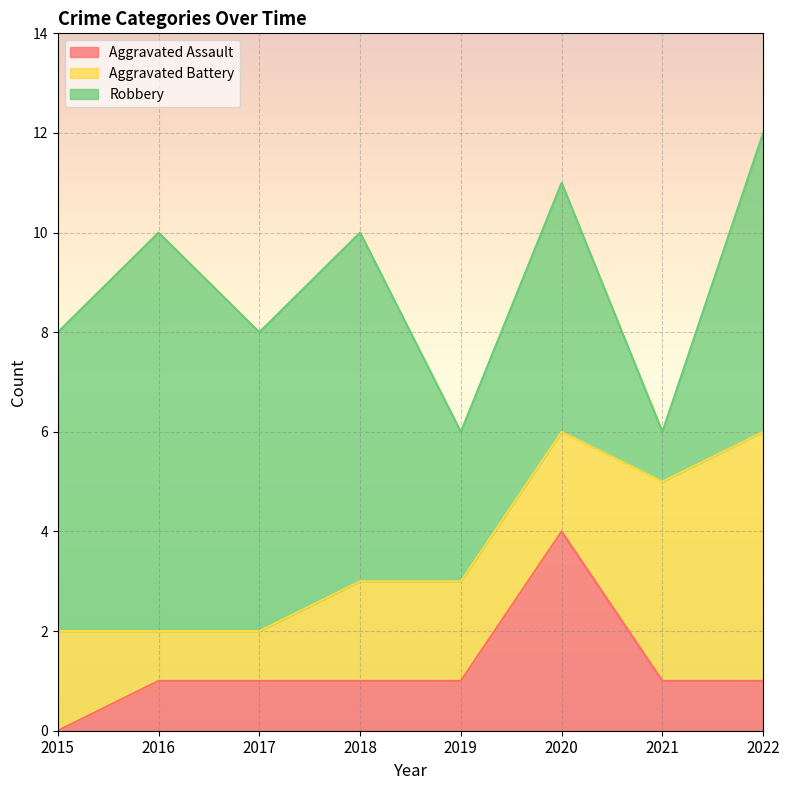

Reading left to right, extract all data points from this chart.

Aggravated Assault: 0	1	1	1	1	4	1	1
Aggravated Battery: 2	1	1	2	2	2	4	5
Robbery: 6	8	6	7	3	5	1	6